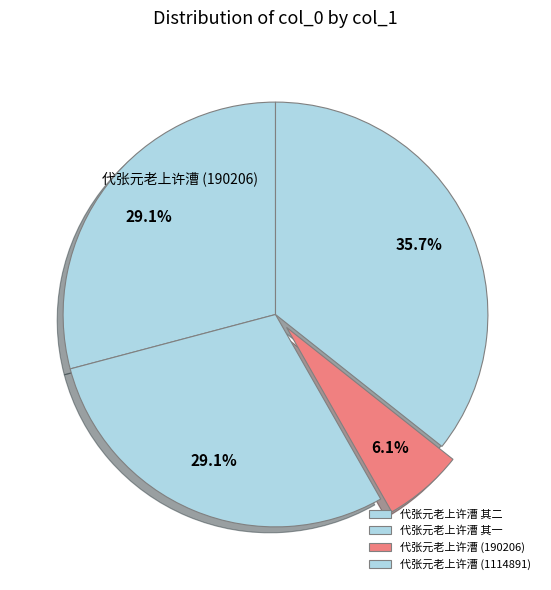

What percentage is the 代张元老上许漕 其一 slice, to the nearest percent?

29%